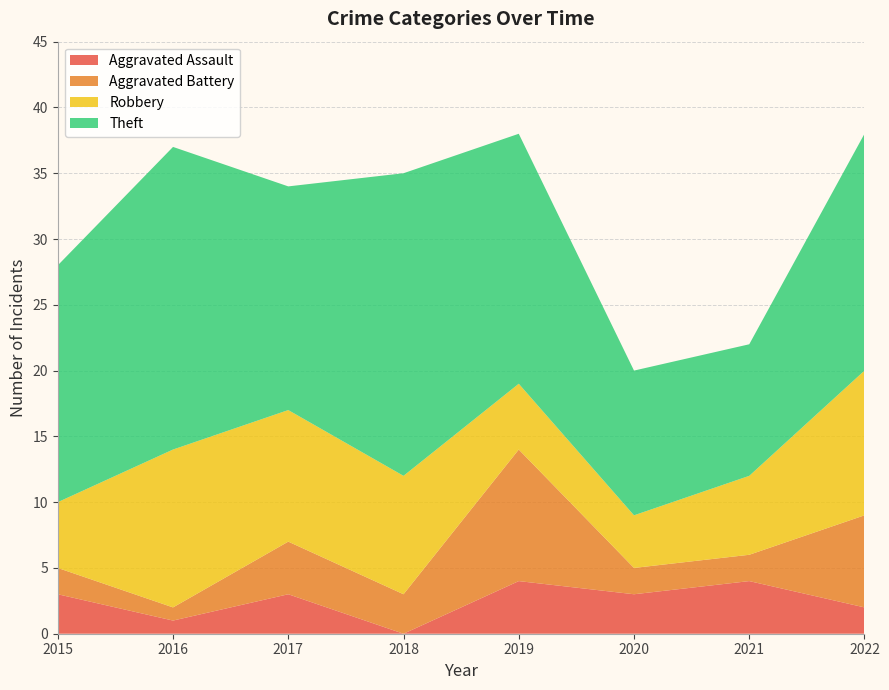

Reading left to right, what are all the values shown in this chart?

Aggravated Assault: 2015=3	2016=1	2017=3	2018=0	2019=4	2020=3	2021=4	2022=2
Aggravated Battery: 2015=2	2016=1	2017=4	2018=3	2019=10	2020=2	2021=2	2022=7
Robbery: 2015=5	2016=12	2017=10	2018=9	2019=5	2020=4	2021=6	2022=11
Theft: 2015=18	2016=23	2017=17	2018=23	2019=19	2020=11	2021=10	2022=18